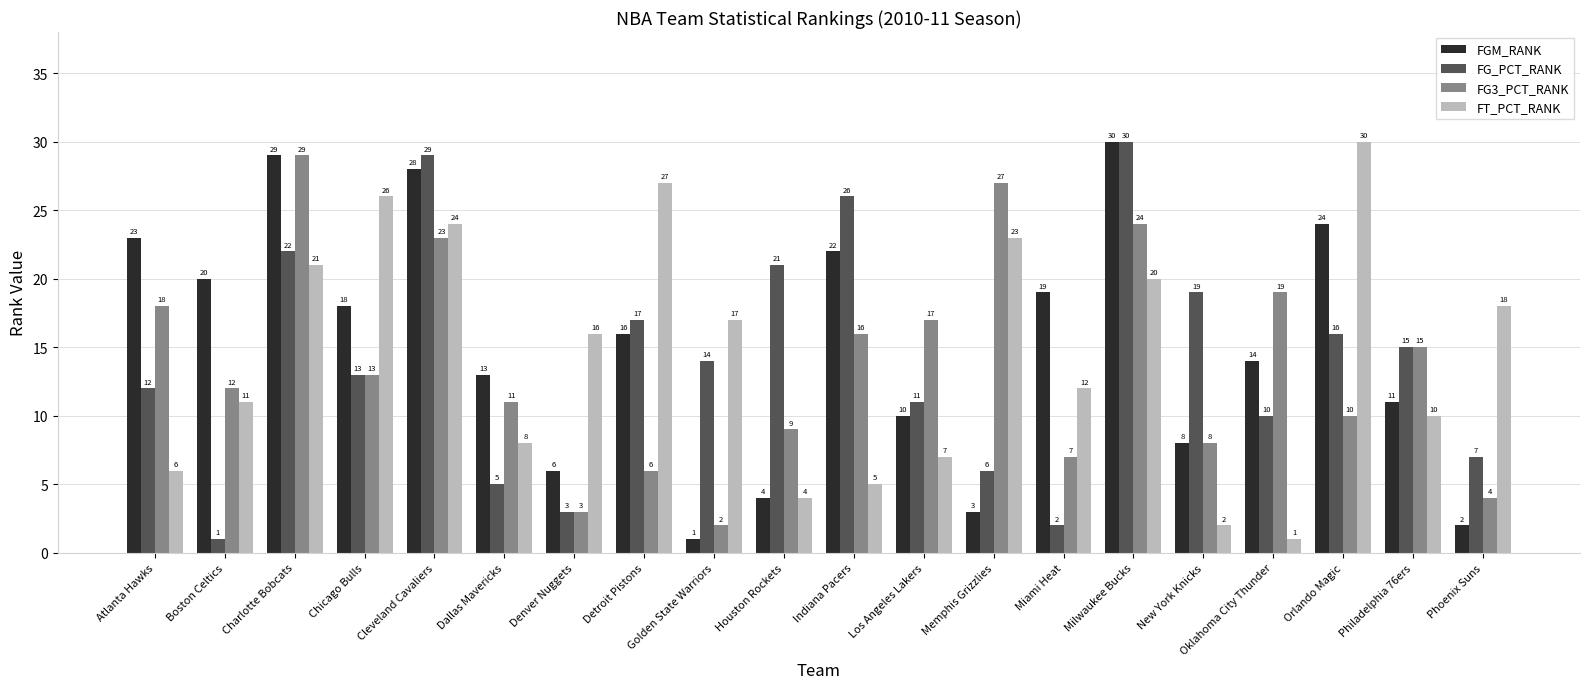

List the labels in order of FG3_PCT_RANK value, smallest first.

Golden State Warriors, Denver Nuggets, Phoenix Suns, Detroit Pistons, Miami Heat, New York Knicks, Houston Rockets, Orlando Magic, Dallas Mavericks, Boston Celtics, Chicago Bulls, Philadelphia 76ers, Indiana Pacers, Los Angeles Lakers, Atlanta Hawks, Oklahoma City Thunder, Cleveland Cavaliers, Milwaukee Bucks, Memphis Grizzlies, Charlotte Bobcats